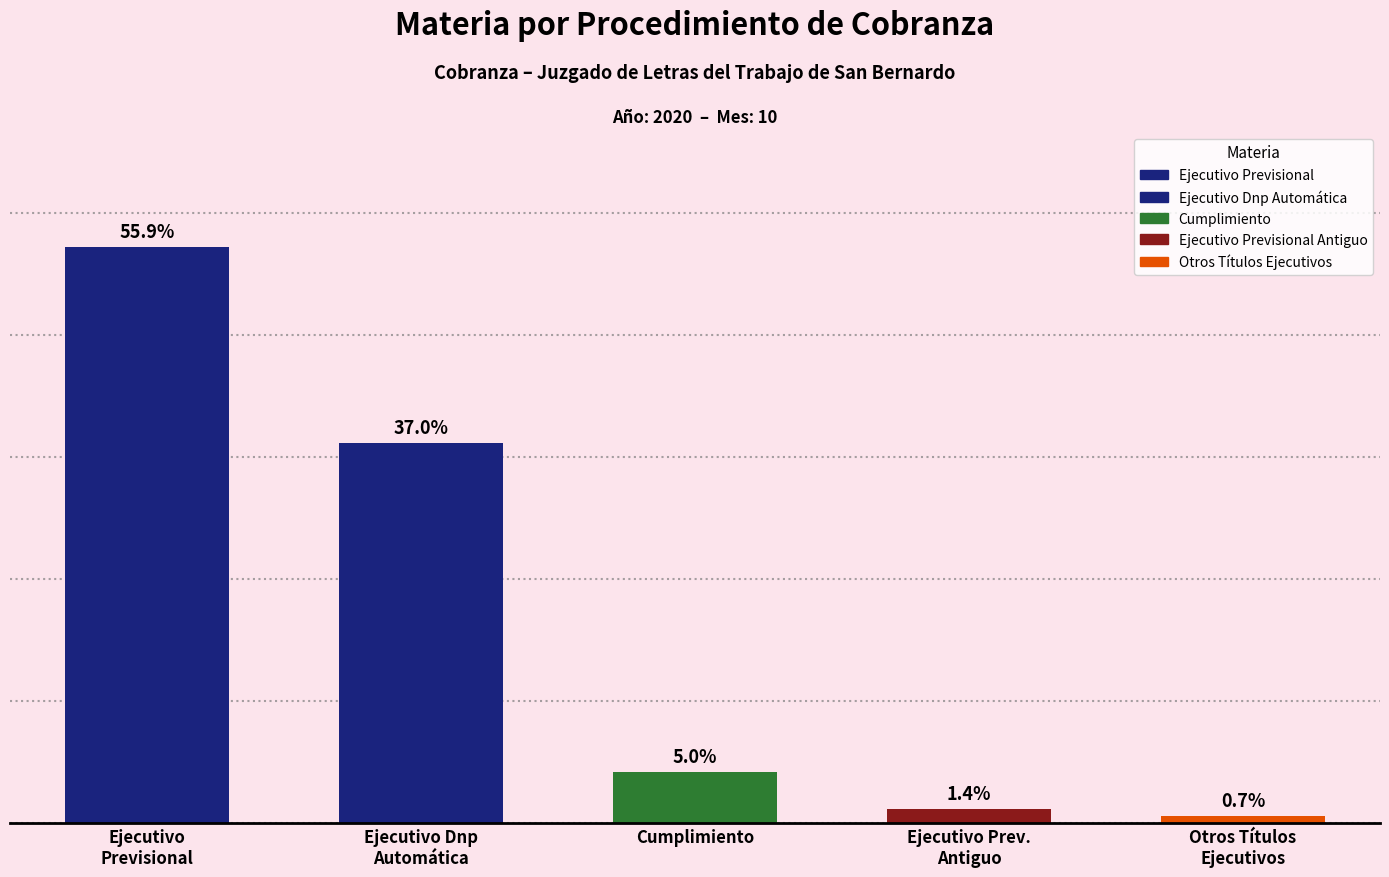

List the labels in order of value, largest first.

Ejecutivo
Previsional, Ejecutivo Dnp
Automática, Cumplimiento, Ejecutivo Prev.
Antiguo, Otros Títulos
Ejecutivos